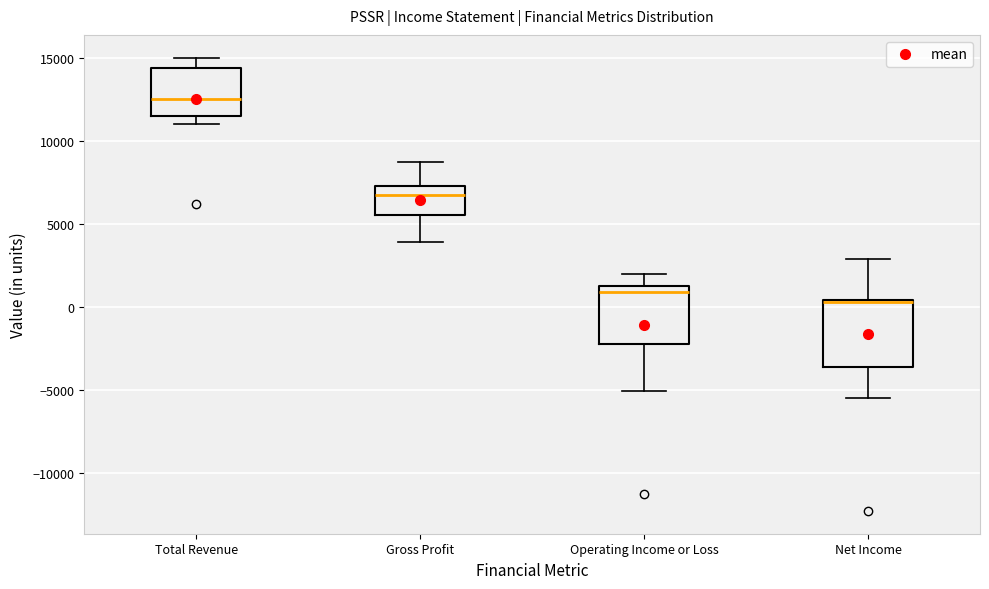

Reading left to right, read every box against the y-axis: the position of its median line, the range the box covers, and the ends of its whiskers. The values are not printed on the chart, so give them approximately, as read against the axis.

Total Revenue: median 12500, box 11500 to 14500, whiskers 11000 to 15000
Gross Profit: median 6500, box 5500 to 7500, whiskers 4000 to 8500
Operating Income or Loss: median 1000, box -2000 to 1500, whiskers -5000 to 2000
Net Income: median 500 (drawn on the box's upper edge), box -3500 to 500, whiskers -5500 to 3000